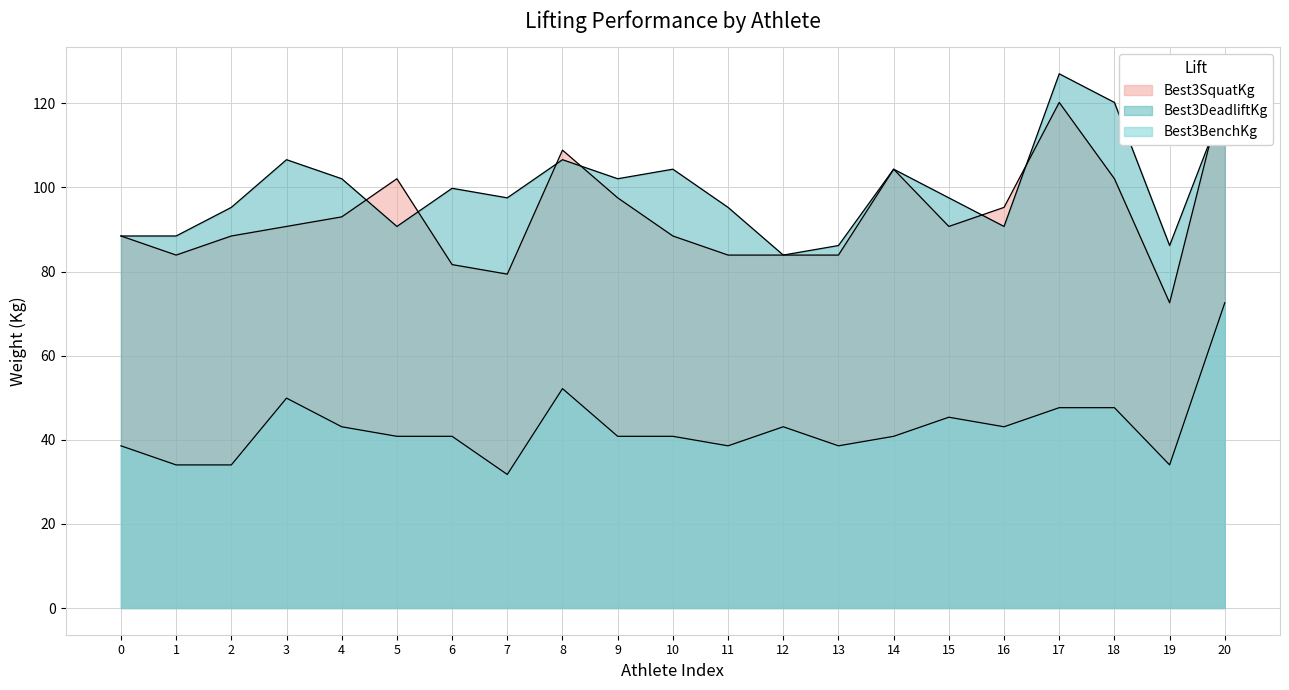

Which series has the largest total across all categories?

Best3DeadliftKg